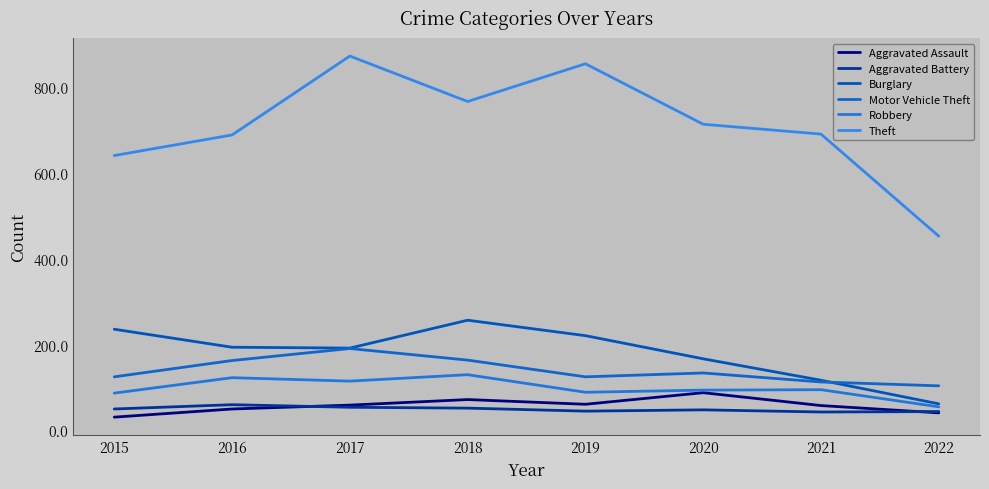

At which category does the chart reach its peak across all series?

2017